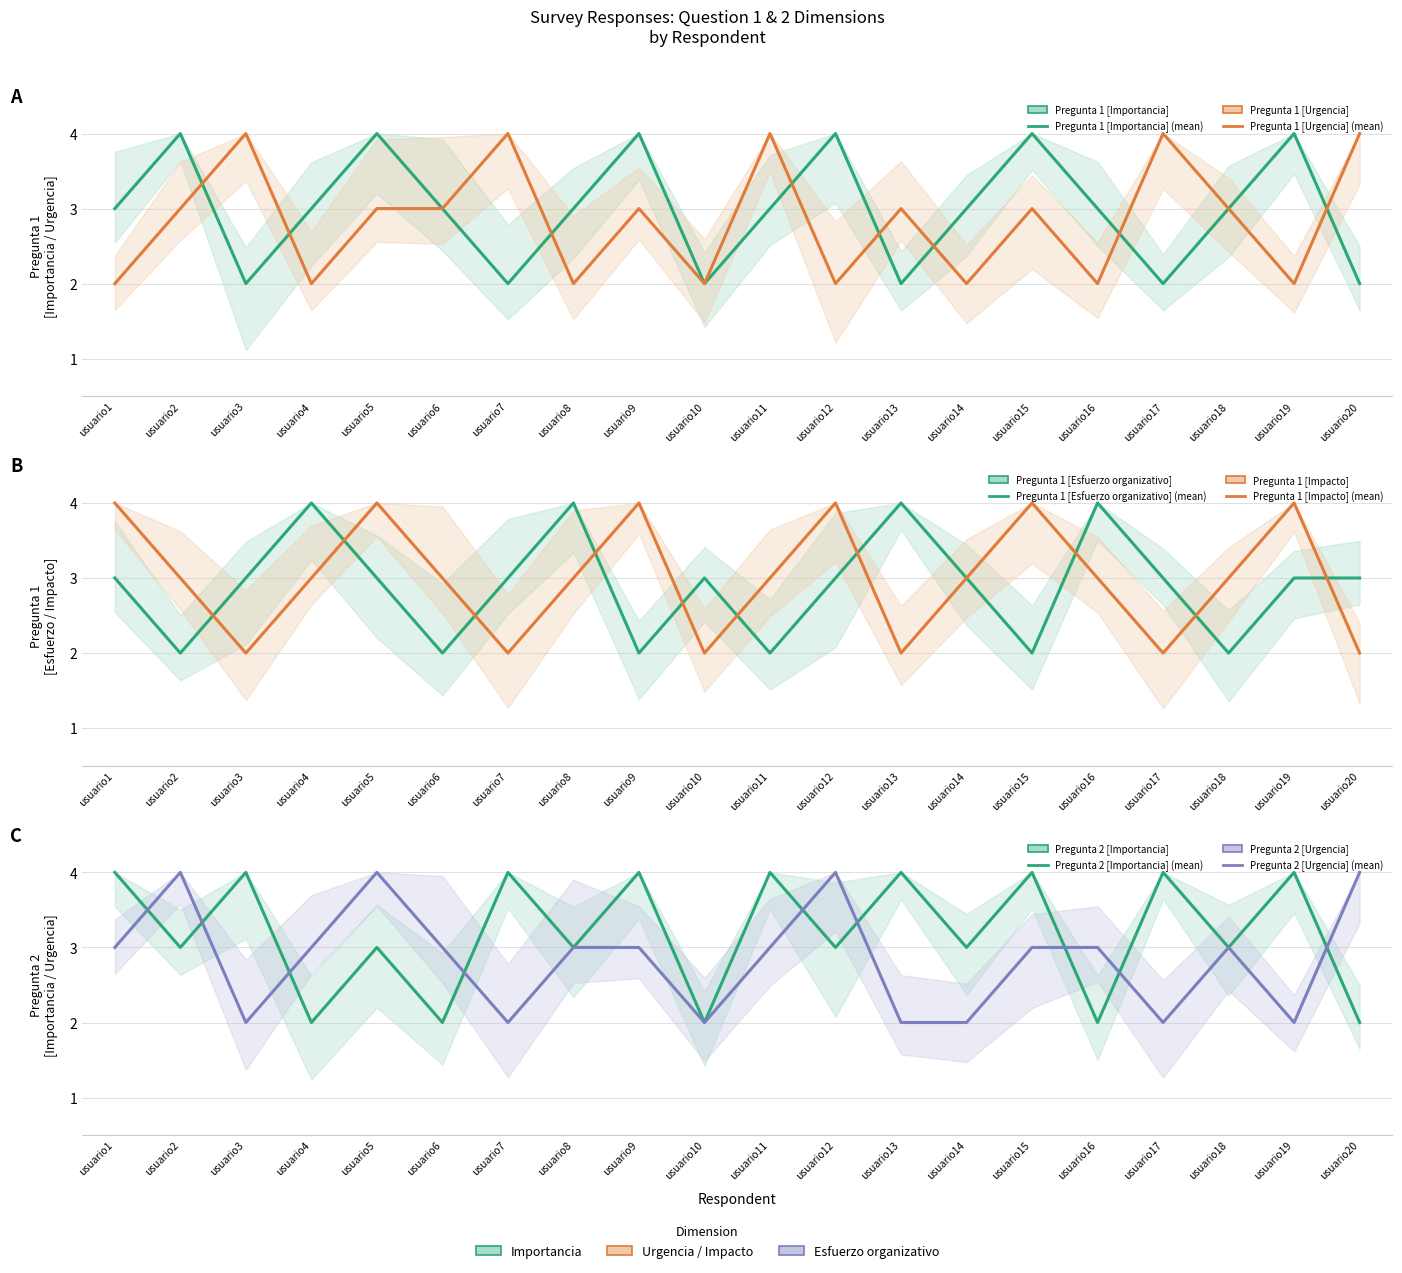

What is the difference between the second highest and minimum values in the Pregunta 2 [Urgencia] series?

2